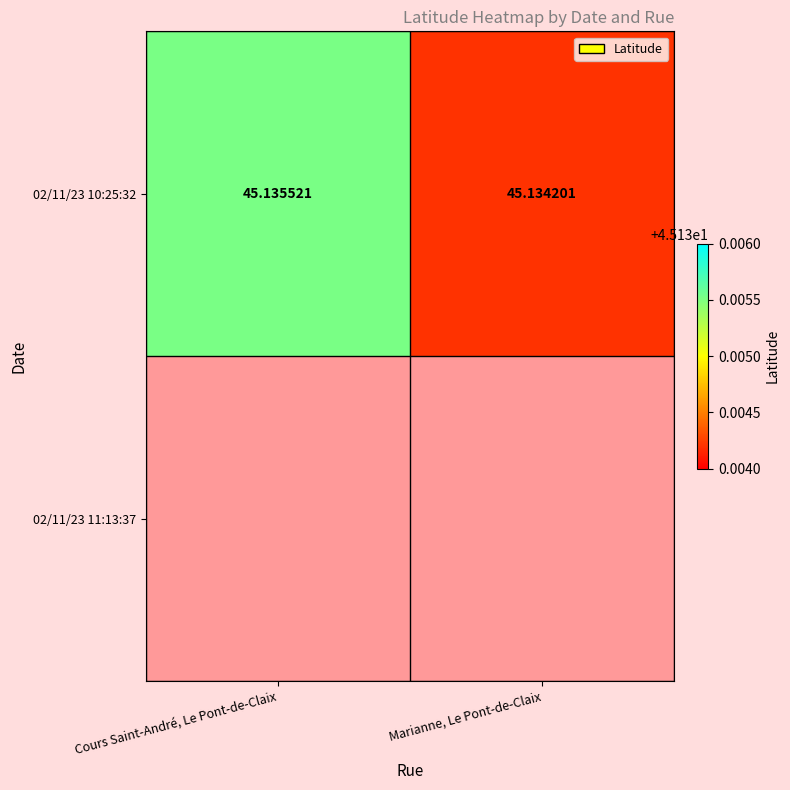

What is the greatest value displayed?

45.1